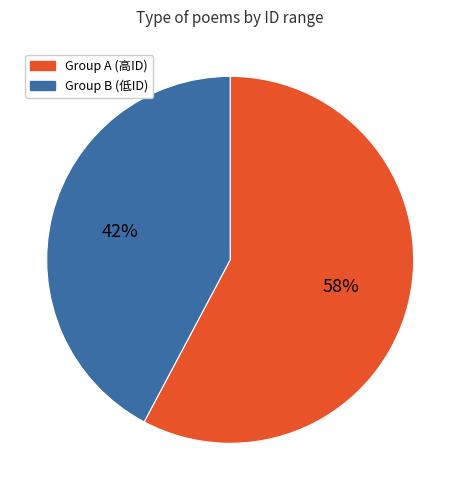

To the nearest percent, what is the average slice percentage?

50%